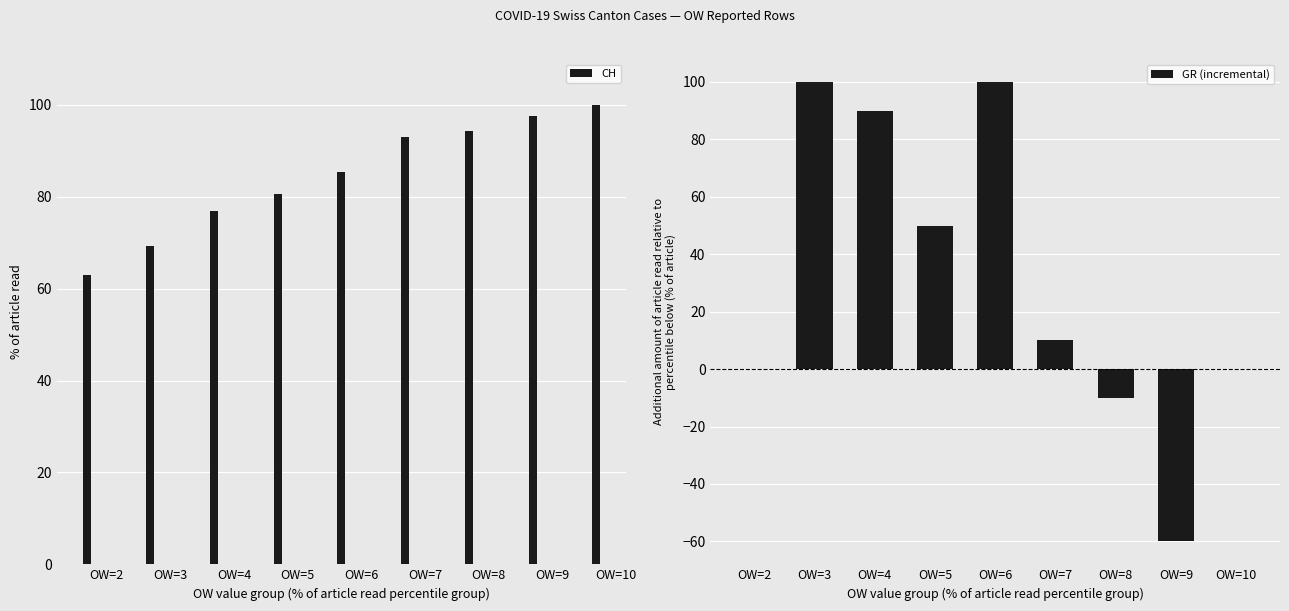

Reading left to right, transcribe all the data shown in this chart.

CH: 63.0	69.3	76.8	80.6	85.4	93.1	94.3	97.5	100.0
GR (incremental): 0.0	100.0	90.0	50.0	100.0	10.0	-10.0	-60.0	0.0